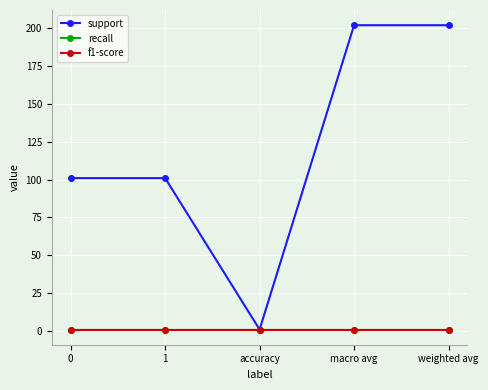

Is this an area chart (filled region under the line)?

No